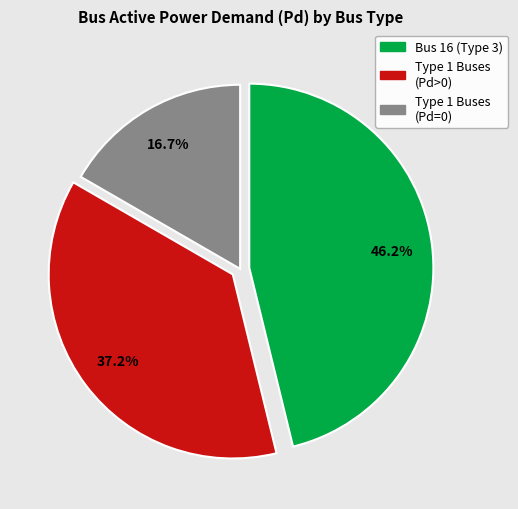

What portion of the pie excludes Type 1 Buses (Pd>0)?

62.8%